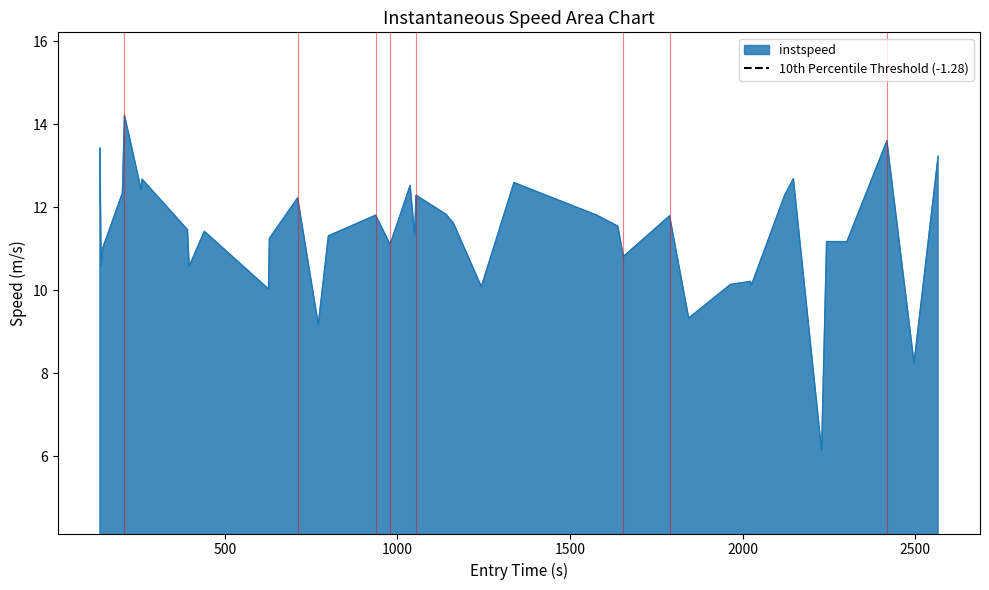

The value at 19 is 3.3. True or false?

False